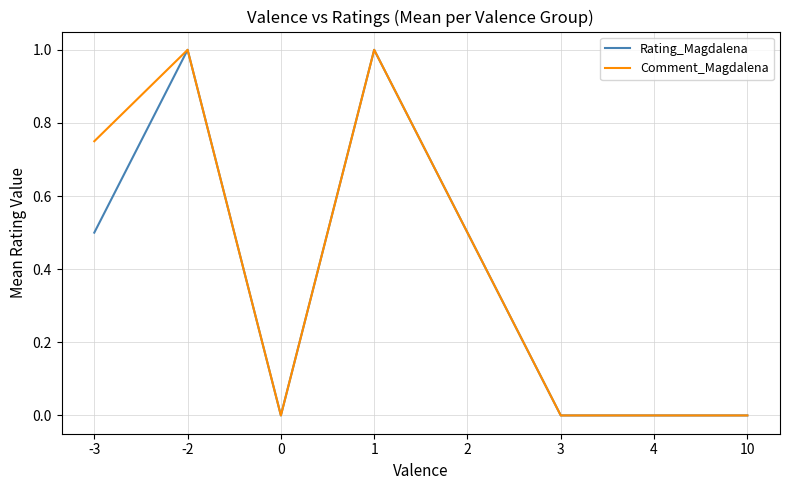

What is the greatest value displayed?

1.0